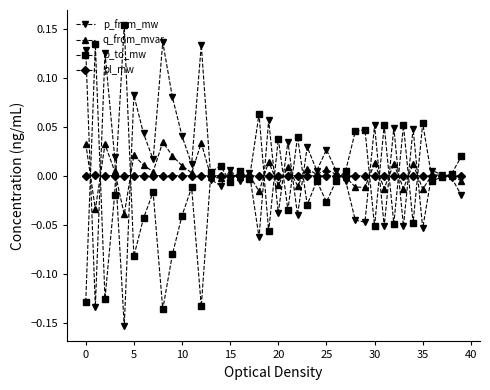

Rank the series by their maximum value, from lowest to highest.

pl_mw, q_from_mvar, p_from_mw, p_to_mw